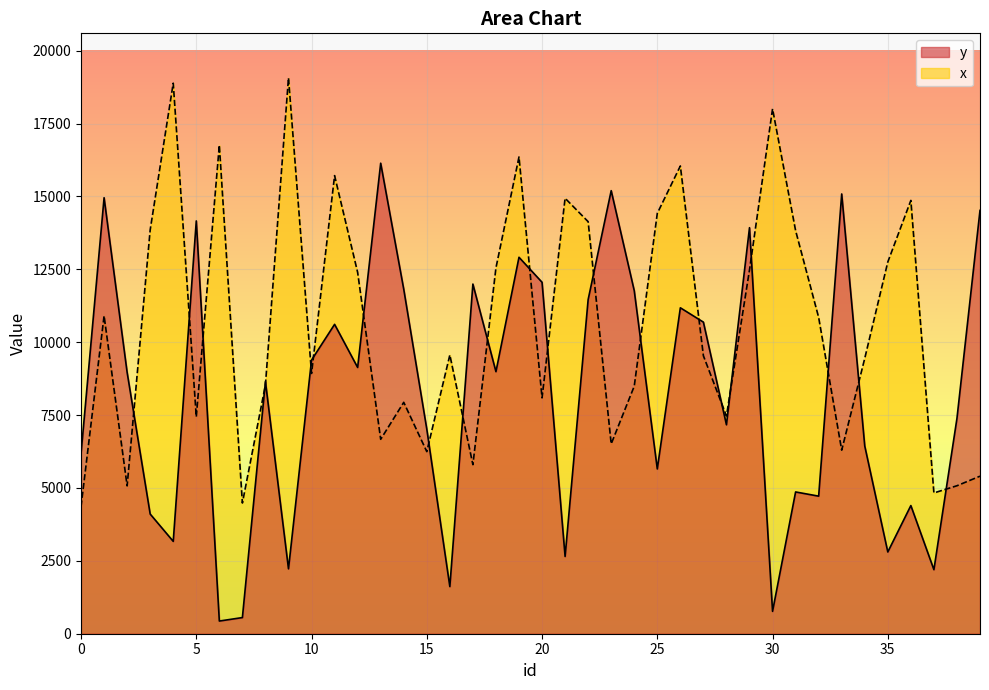

Reading left to right, extract all data points from this chart.

y: 0=6178	1=14956	2=8963	3=4105	4=3168	5=14160	6=435	7=554	8=8648	9=2226	10=9387	11=10612	12=9133	13=16140	14=11817	15=7019	16=1617	17=11994	18=8989	19=12913	20=12055	21=2650	22=11462	23=15198	24=11767	25=5652	26=11180	27=10688	28=7167	29=13928	30=767	31=4863	32=4719	33=15085	34=6439	35=2804	36=4396	37=2197	38=7386	39=14521
x: 0=4360	1=10906	2=5071	3=13853	4=18885	5=7439	6=16762	7=4483	8=8537	9=19069	10=8928	11=15714	12=12394	13=6669	14=7937	15=6246	16=9562	17=5799	18=12549	19=16355	20=8090	21=14938	22=14134	23=6511	24=8491	25=14419	26=16045	27=9534	28=7470	29=12478	30=18005	31=13828	32=10850	33=6296	34=9446	35=12751	36=14863	37=4829	38=5076	39=5404